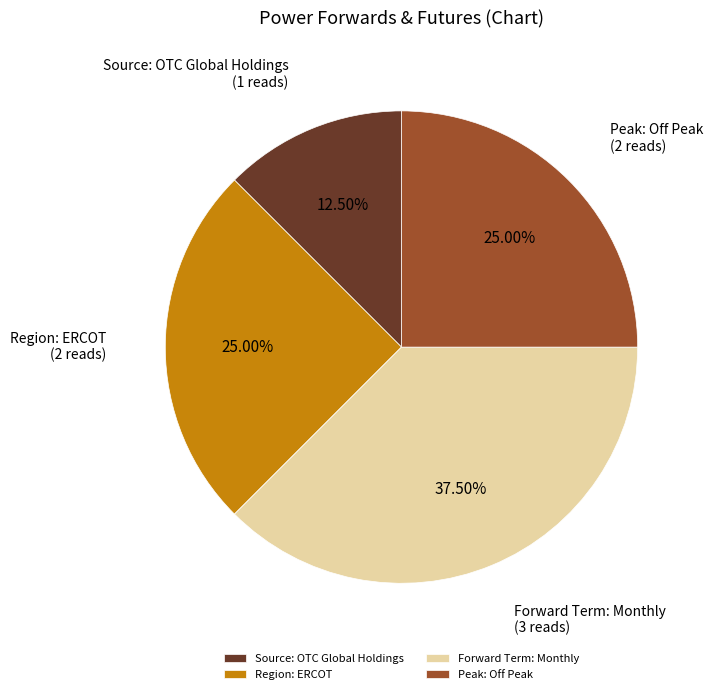

What percentage is NOT represented by Peak: Off Peak?

75.0%